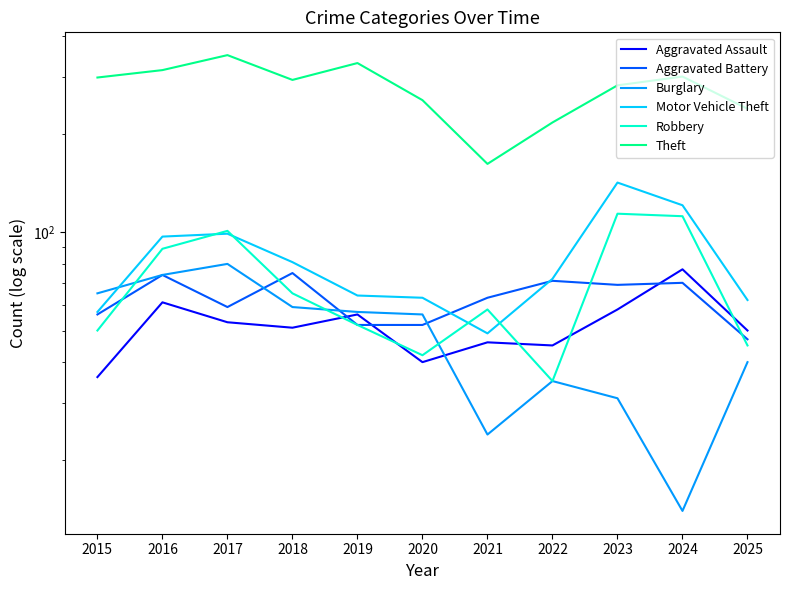

At which label does Aggravated Assault reach its peak?

2024